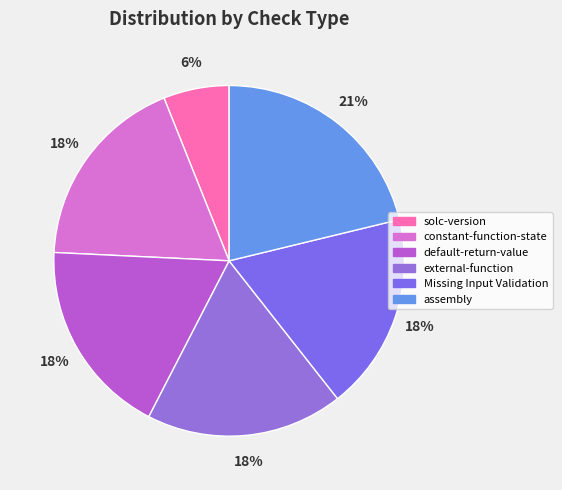

Is solc-version the majority of the pie?

No